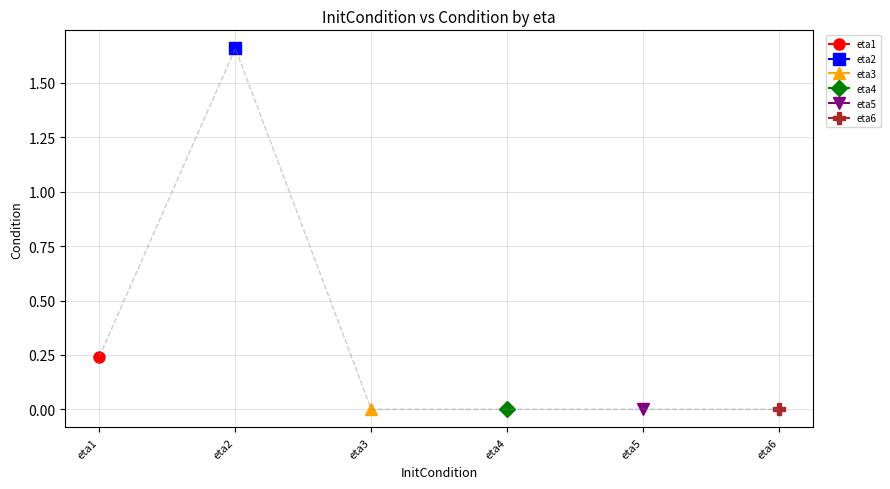

At which label is the value closest to 0?

eta3